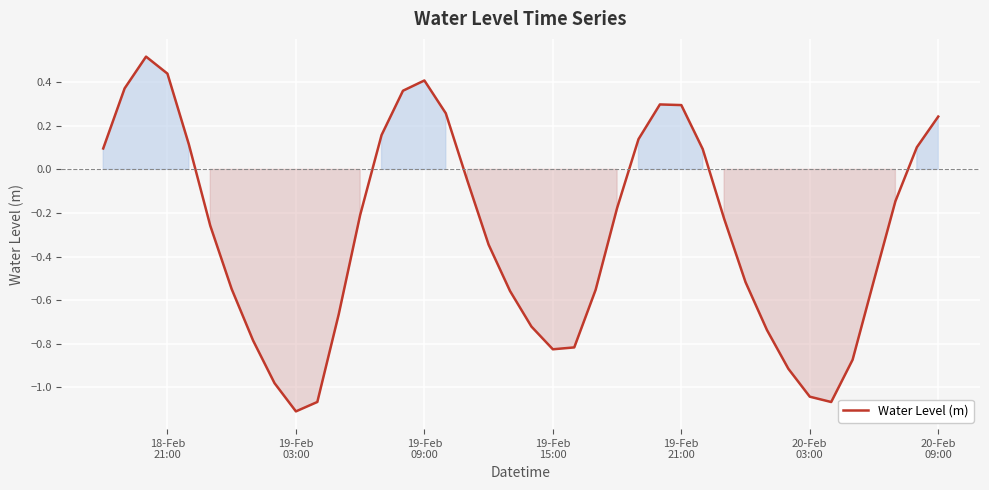

What is the difference between the maximum and minimum values?

1.6